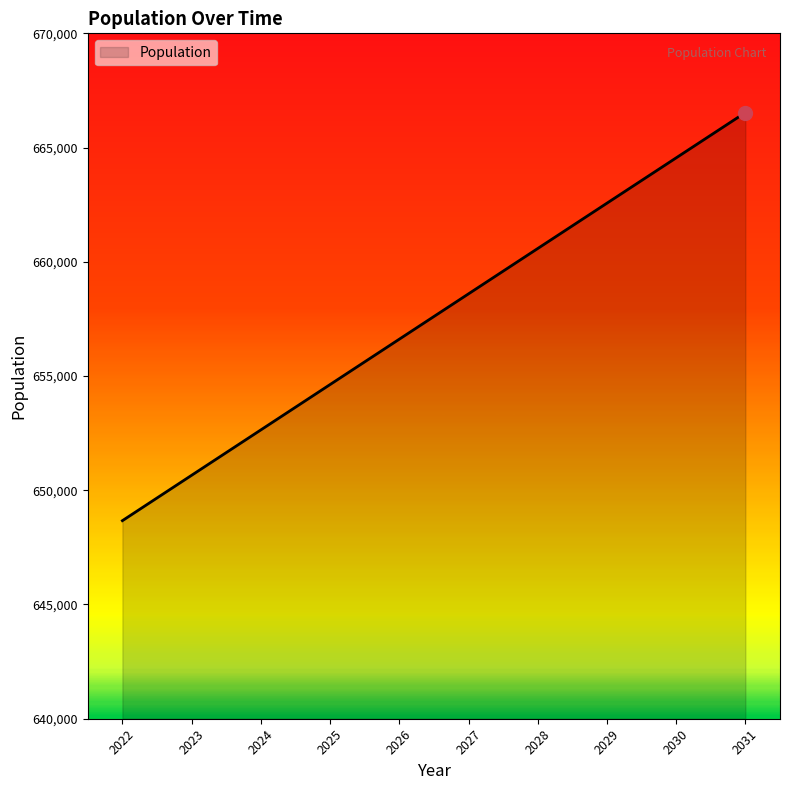

Does the chart have visible grid lines?

No